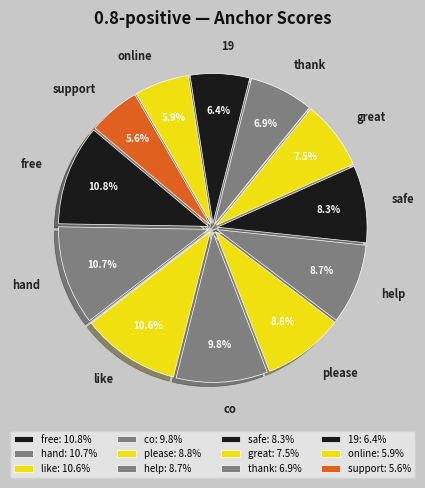

To the nearest percent, what portion does like represent?

11%